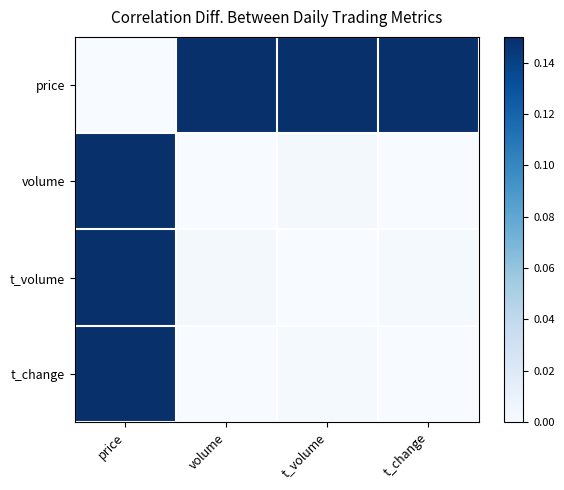

Rank the series by their maximum value, from lowest to highest.

price, volume, t_volume, t_change